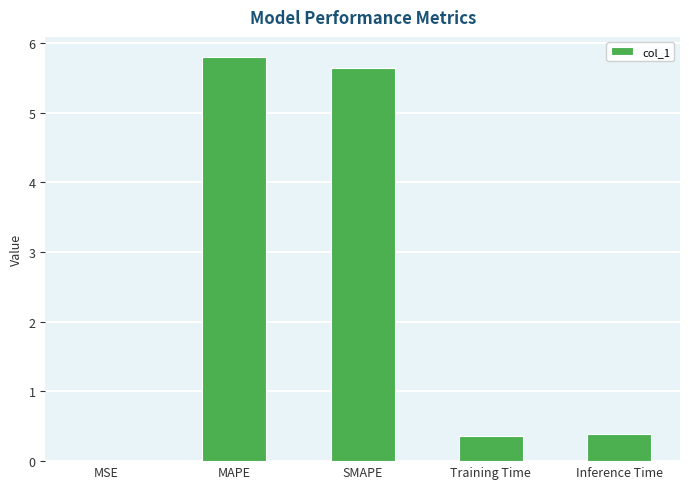

What is the greatest value displayed?

5.8